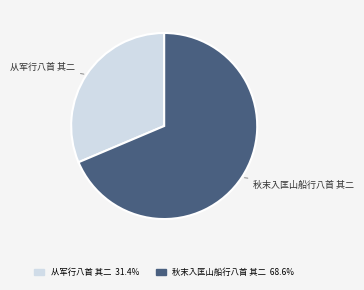

Combined, do 秋末入匡山船行八首 其二 and 从军行八首 其二 account for over 50%?

Yes